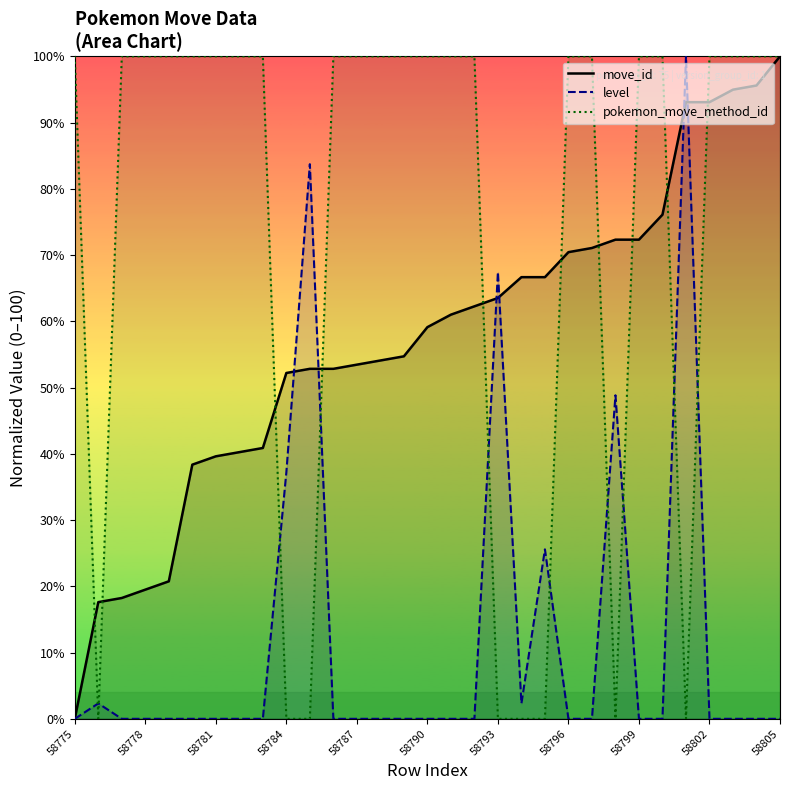

Reading left to right, what are all the values shown in this chart?

move_id: 0.0	17.6	18.2	19.5	20.8	38.4	39.6	40.3	40.9	52.2	52.8	52.8	53.5	54.1	54.7	59.1	61.0	62.3	63.5	66.7	66.7	70.4	71.1	72.3	72.3	76.1	93.1	93.1	95.0	95.6	100.0
level: 0.0	2.3	0.0	0.0	0.0	0.0	0.0	0.0	0.0	37.2	83.7	0.0	0.0	0.0	0.0	0.0	0.0	0.0	67.4	2.3	25.6	0.0	0.0	48.8	0.0	0.0	100.0	0.0	0.0	0.0	0.0
pokemon_move_method_id: 100.0	0.0	100.0	100.0	100.0	100.0	100.0	100.0	100.0	0.0	0.0	100.0	100.0	100.0	100.0	100.0	100.0	100.0	0.0	0.0	0.0	100.0	100.0	0.0	100.0	100.0	0.0	100.0	100.0	100.0	100.0